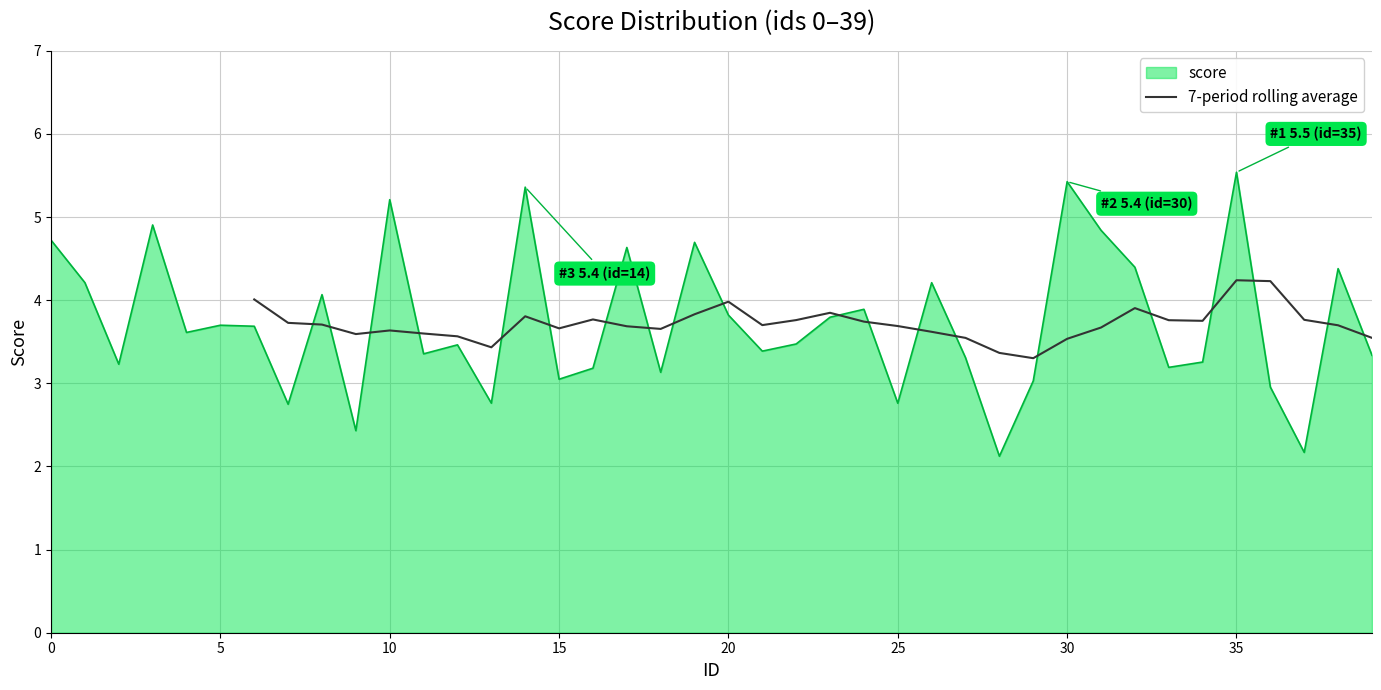

Which label corresponds to the largest value in the chart?

35